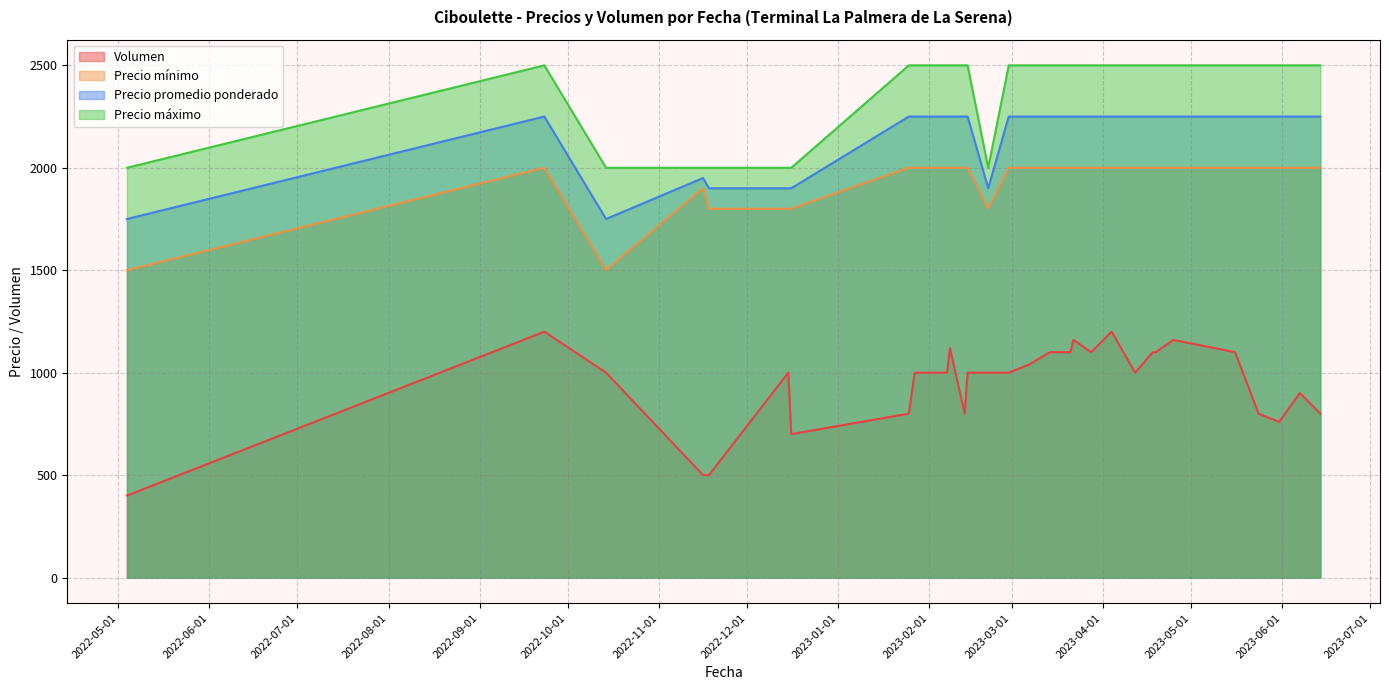

Rank the categories by Precio mínimo value from highest to lowest.

2023-03-28, 2023-04-12, 2023-02-08, 2023-03-21, 2023-05-24, 2023-06-07, 2023-03-14, 2022-09-23, 2023-02-28, 2023-02-13, 2023-06-14, 2023-04-18, 2023-04-04, 2023-04-19, 2023-01-27, 2023-01-25, 2023-02-07, 2023-05-16, 2023-03-07, 2023-02-14, 2023-04-25, 2023-05-31, 2023-03-22, 2022-11-16, 2022-12-16, 2022-12-15, 2022-11-18, 2023-02-21, 2022-05-04, 2022-10-14